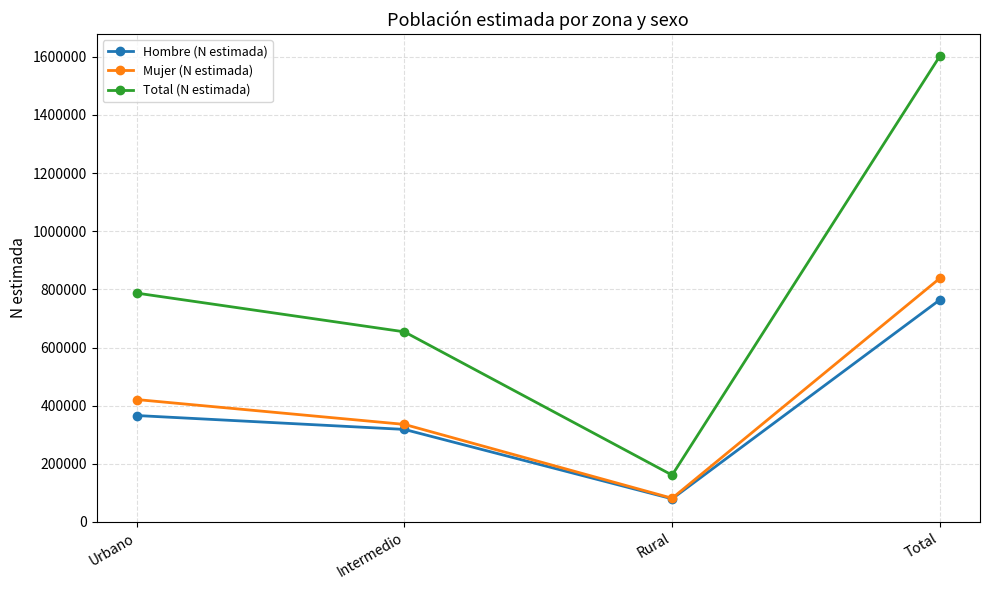

Reading right to left, what are all the values shown in this chart?

Hombre (N estimada): 764099	79603	318343	366153
Mujer (N estimada): 838249	81552	335617	421080
Total (N estimada): 1602347	161155	653960	787233